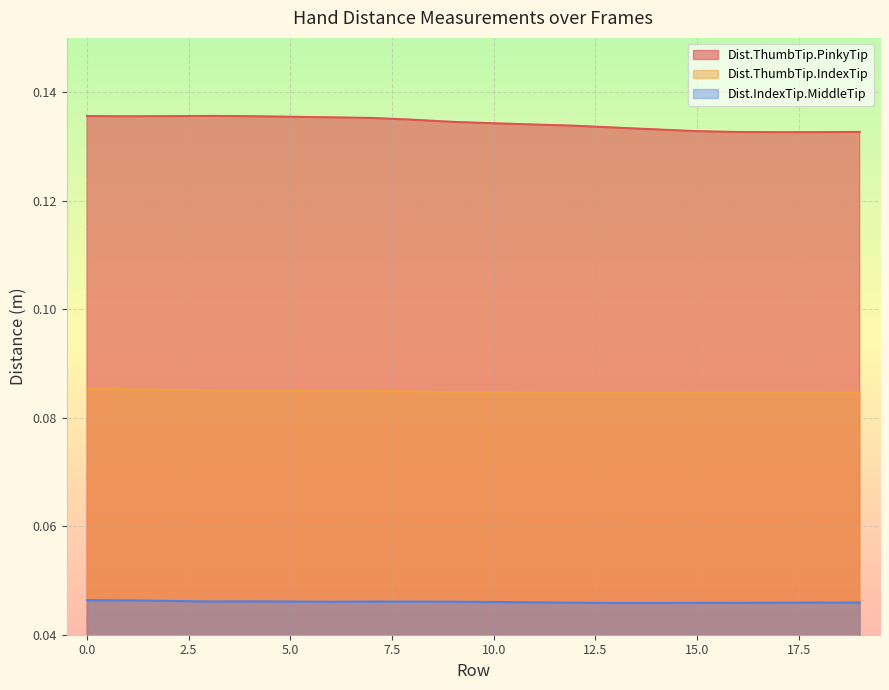

Reading left to right, transcribe all the data shown in this chart.

Dist.ThumbTip.PinkyTip: 0=0.1	1=0.1	2=0.1	3=0.1	4=0.1	5=0.1	6=0.1	7=0.1	8=0.1	9=0.1	10=0.1	11=0.1	12=0.1	13=0.1	14=0.1	15=0.1	16=0.1	17=0.1	18=0.1	19=0.1
Dist.ThumbTip.IndexTip: 0=0.1	1=0.1	2=0.1	3=0.1	4=0.1	5=0.1	6=0.1	7=0.1	8=0.1	9=0.1	10=0.1	11=0.1	12=0.1	13=0.1	14=0.1	15=0.1	16=0.1	17=0.1	18=0.1	19=0.1
Dist.IndexTip.MiddleTip: 0=0.0	1=0.0	2=0.0	3=0.0	4=0.0	5=0.0	6=0.0	7=0.0	8=0.0	9=0.0	10=0.0	11=0.0	12=0.0	13=0.0	14=0.0	15=0.0	16=0.0	17=0.0	18=0.0	19=0.0